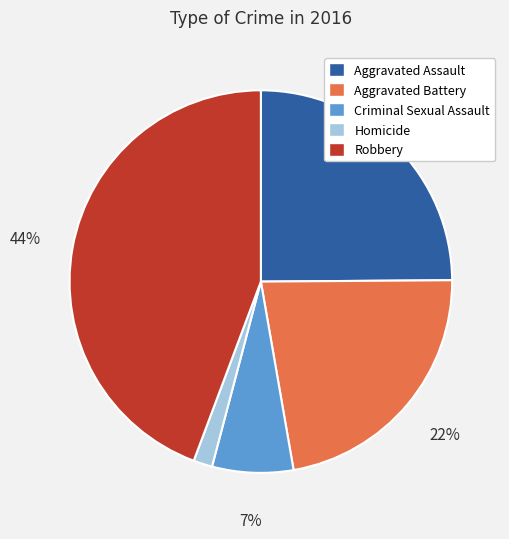

Approximately how many times larger is the value at Robbery compared to Aggravated Assault?

1.8